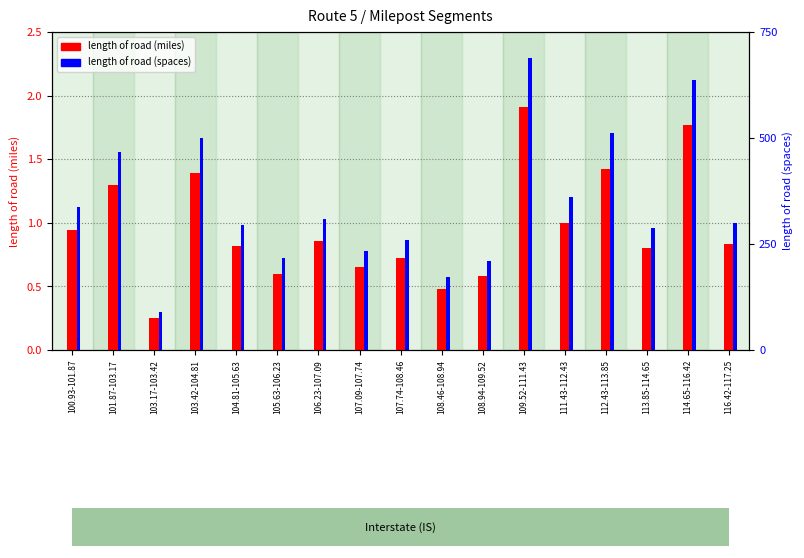

Is it true that length of road (spaces) equals 500.4 at 103.42-104.81?

True